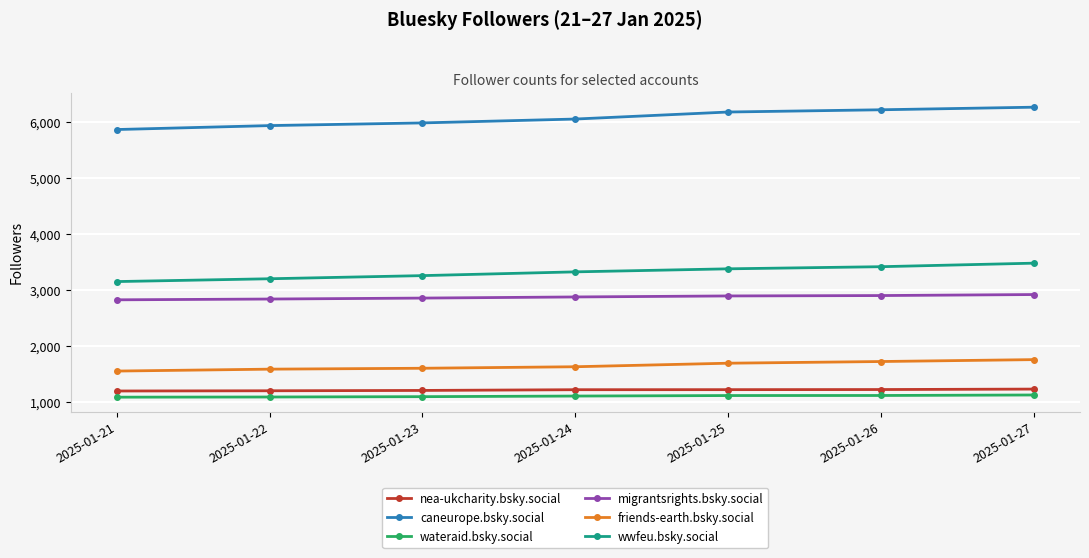

What are all the series names shown in the legend?

nea-ukcharity.bsky.social, caneurope.bsky.social, wateraid.bsky.social, migrantsrights.bsky.social, friends-earth.bsky.social, wwfeu.bsky.social